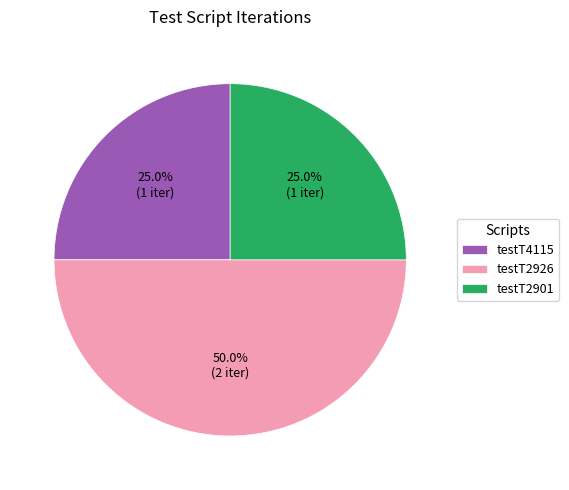

Combined, what portion of the pie is testT4115 and testT2901?

50.0%